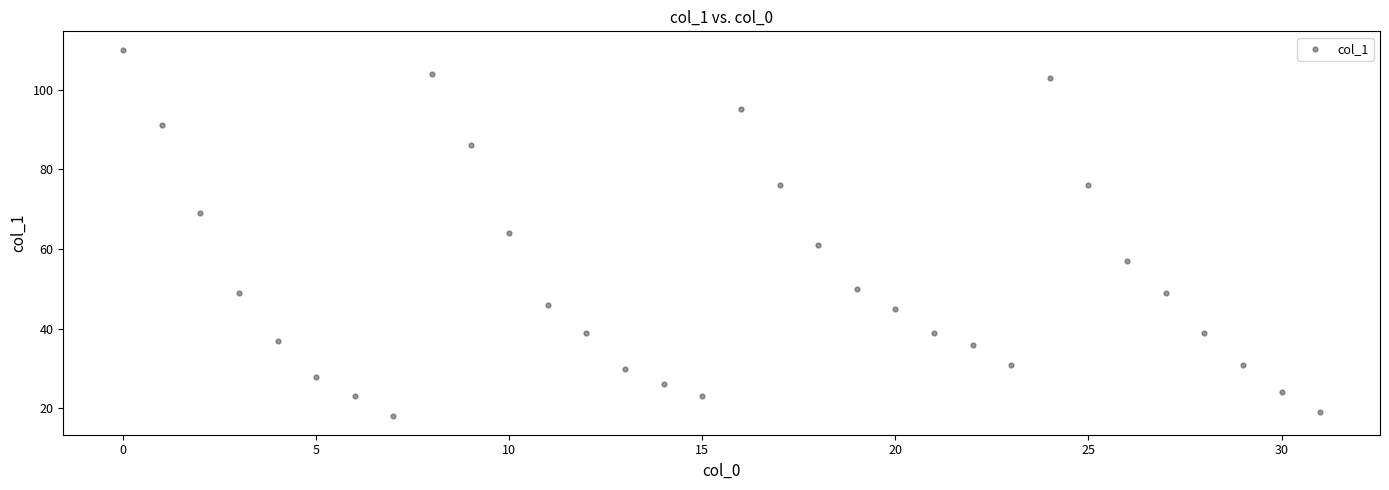

What is the range of Y values (max minus min)?

92